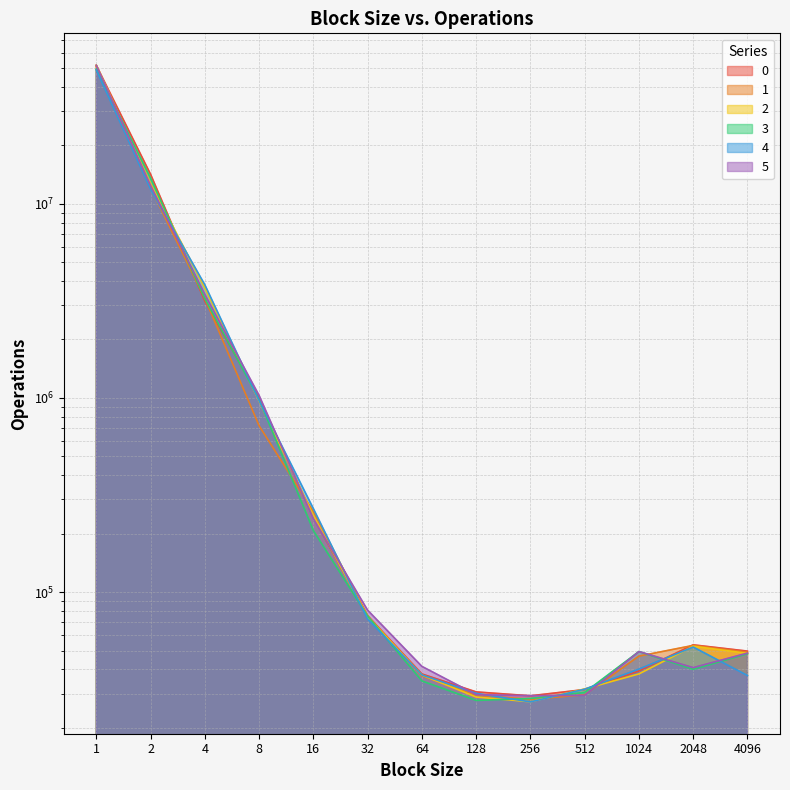

In 5, how many points are higher than both neighbors (excluding endpoints)?

1